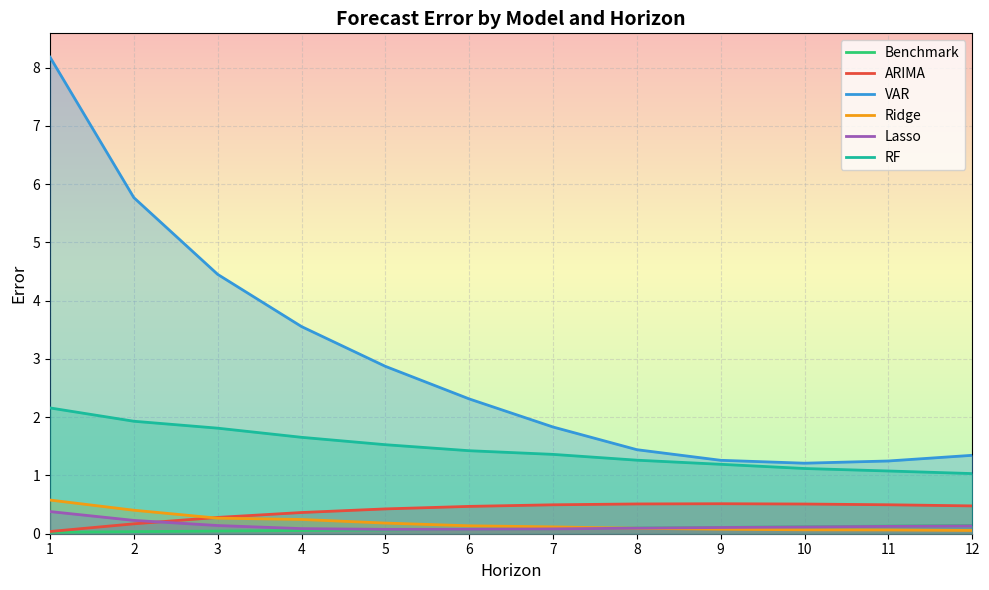

The Lasso series shows 0.1 at 5. True or false?

False